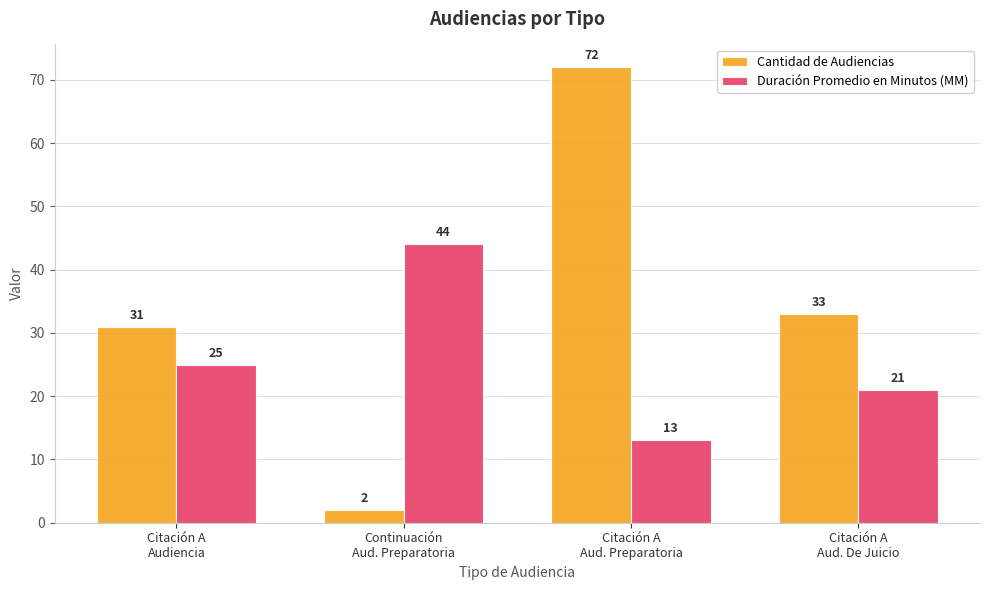

How many distinct data groups are displayed?

2